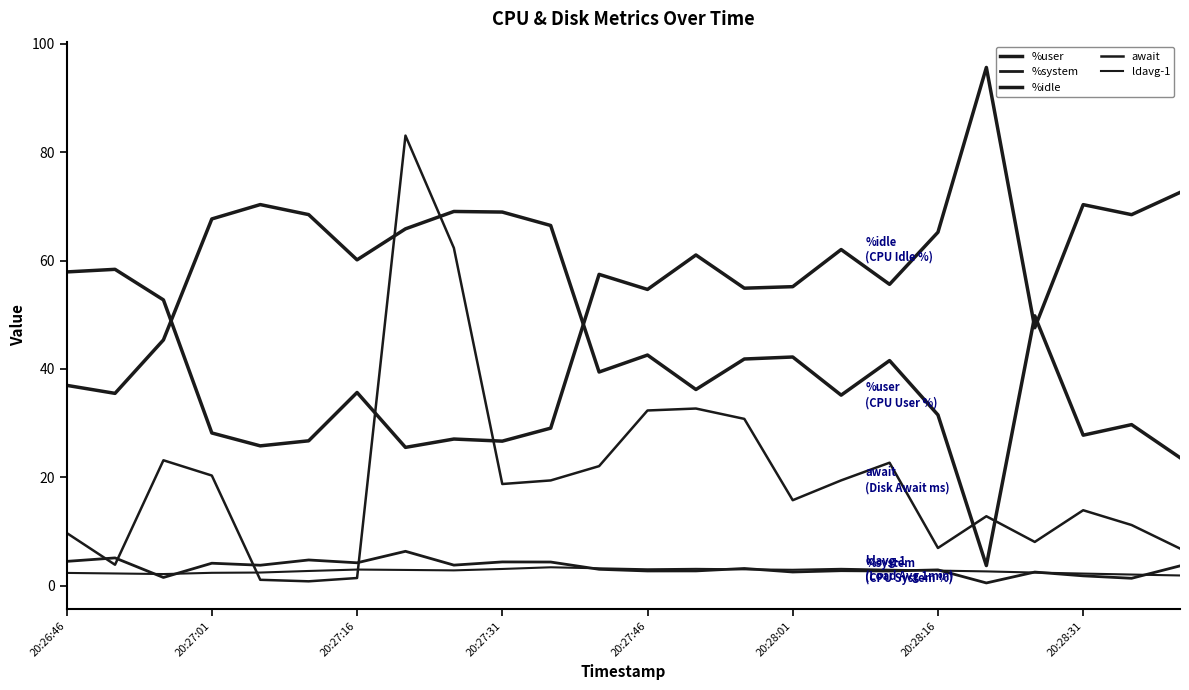

Is this an area chart (filled region under the line)?

No